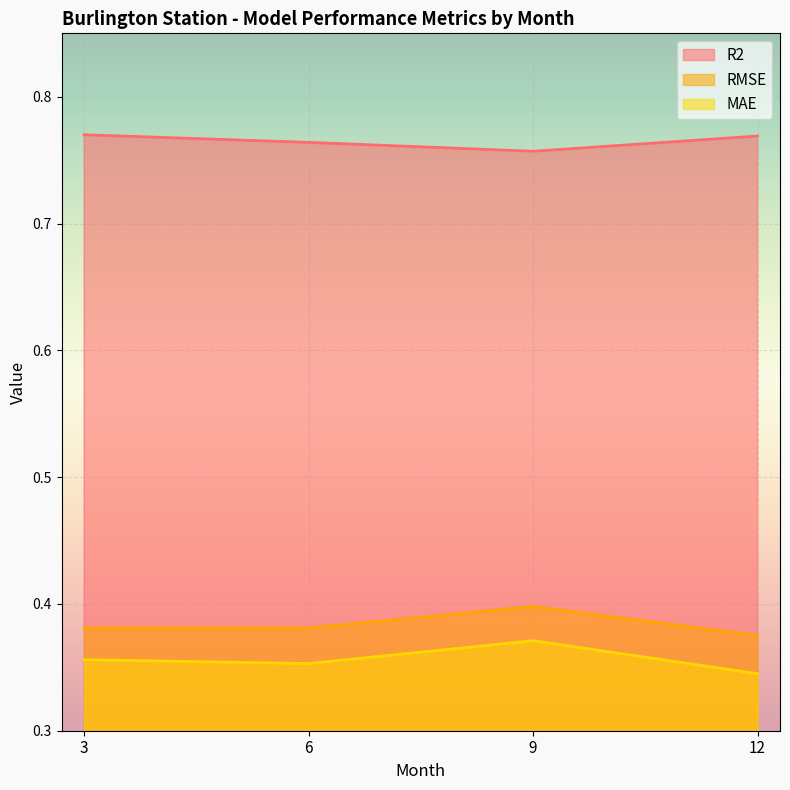

Between 3 and 9, which is larger?

3